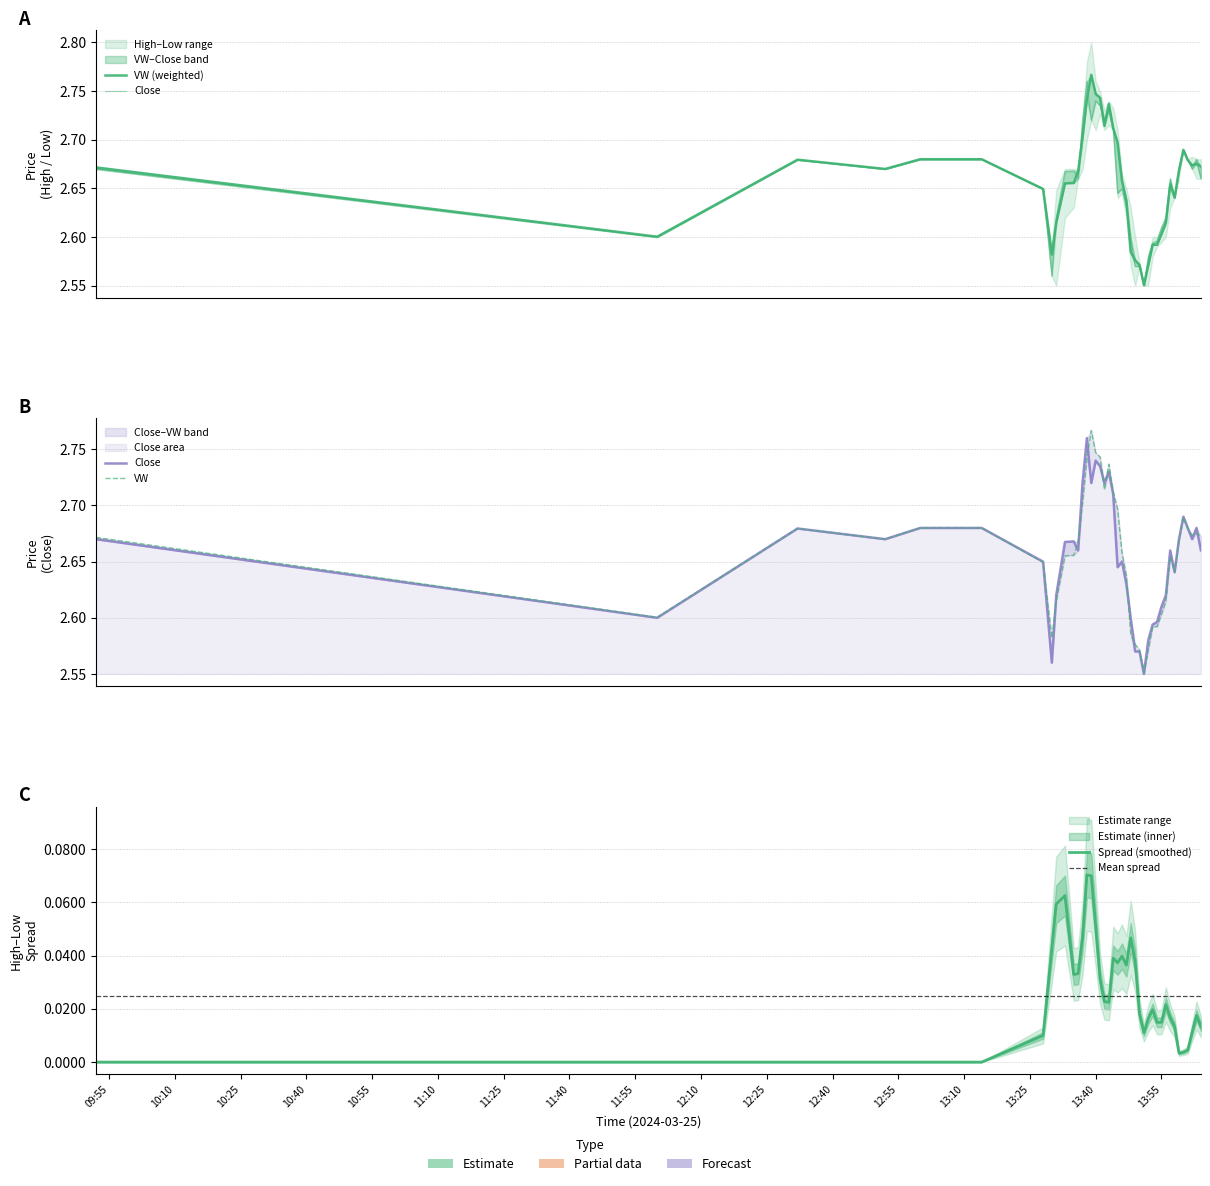

At which category is the sum across all series the highest?

2024-03-25 13:39